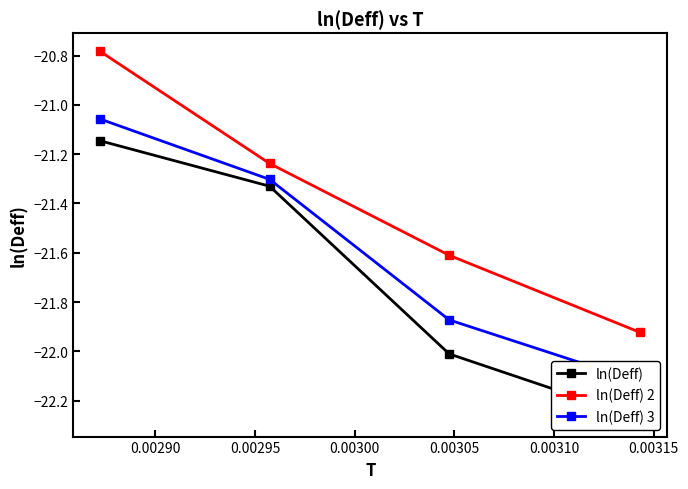

True or false: ln(Deff) 3 and ln(Deff) intersect in this chart.

False